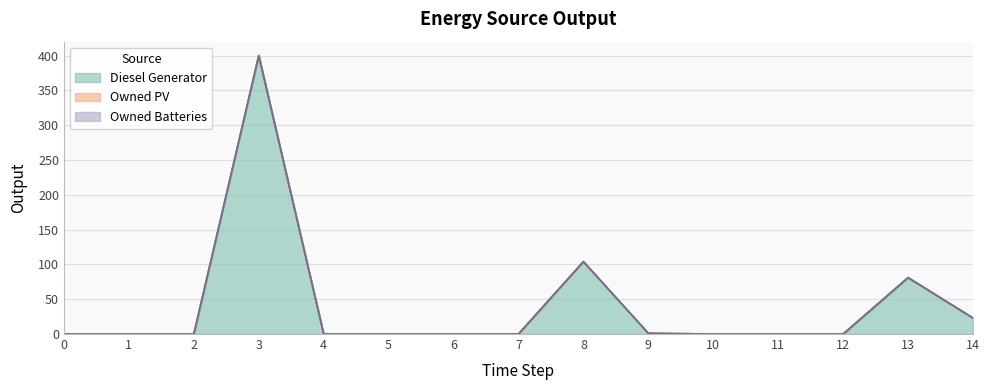

Reading right to left, what are all the values shown in this chart?

Diesel Generator: 14=23	13=81	12=0	11=0	10=0	9=1	8=104	7=0	6=0	5=0	4=0	3=400	2=0	1=0	0=0
Owned PV: 14=0	13=0	12=0	11=0	10=0	9=0	8=0	7=0	6=0	5=0	4=0	3=0	2=0	1=0	0=0
Owned Batteries: 14=0	13=0	12=0	11=0	10=0	9=0	8=0	7=0	6=0	5=0	4=0	3=0	2=0	1=0	0=0